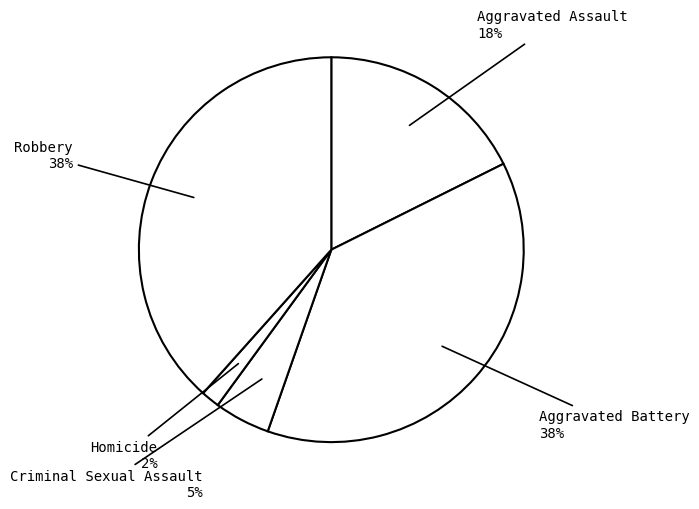

How many slices are in this pie chart?

5